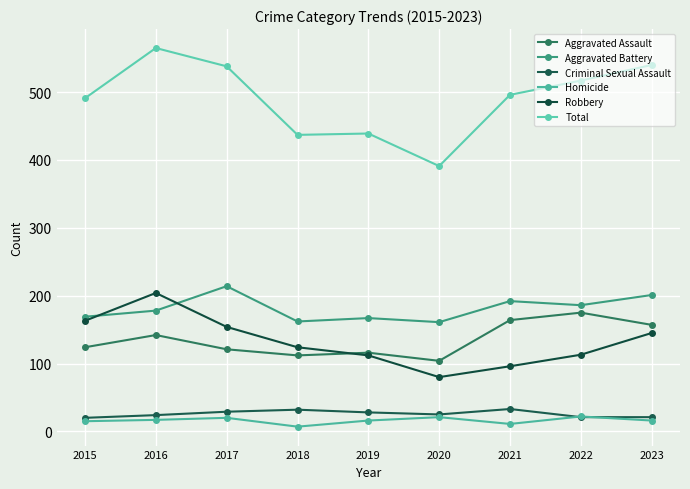

The Criminal Sexual Assault series shows 12 at 2018. True or false?

False